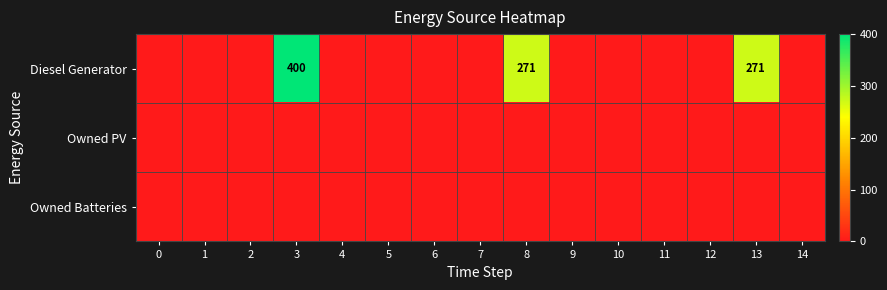

Is the value of Owned PV at 10 greater than the value of Diesel Generator at 5?

No